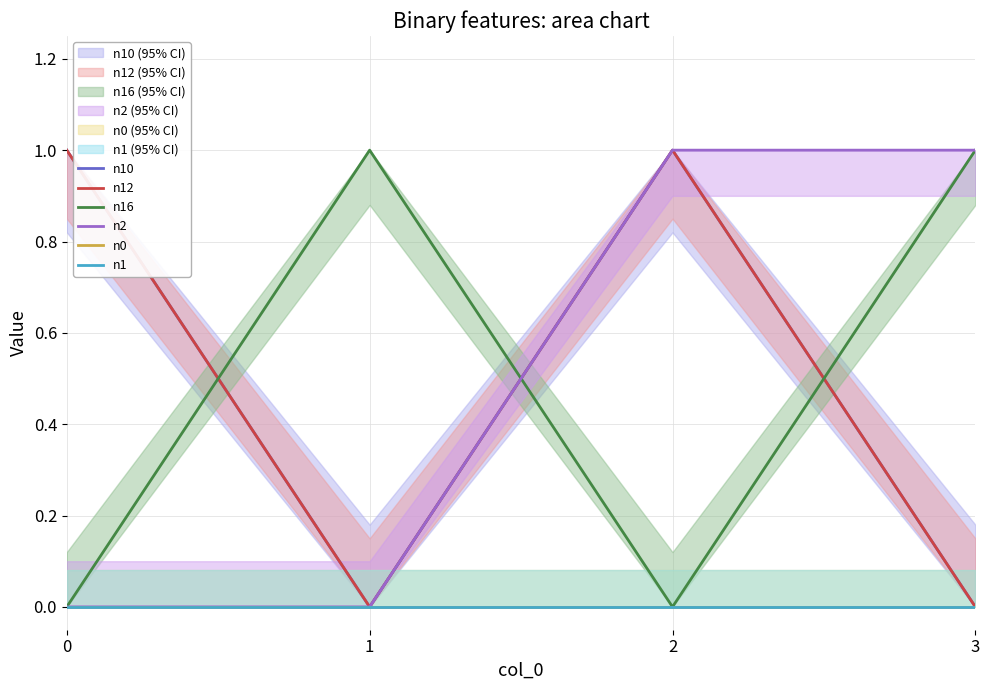

The n1 series shows 0 at 2. True or false?

True